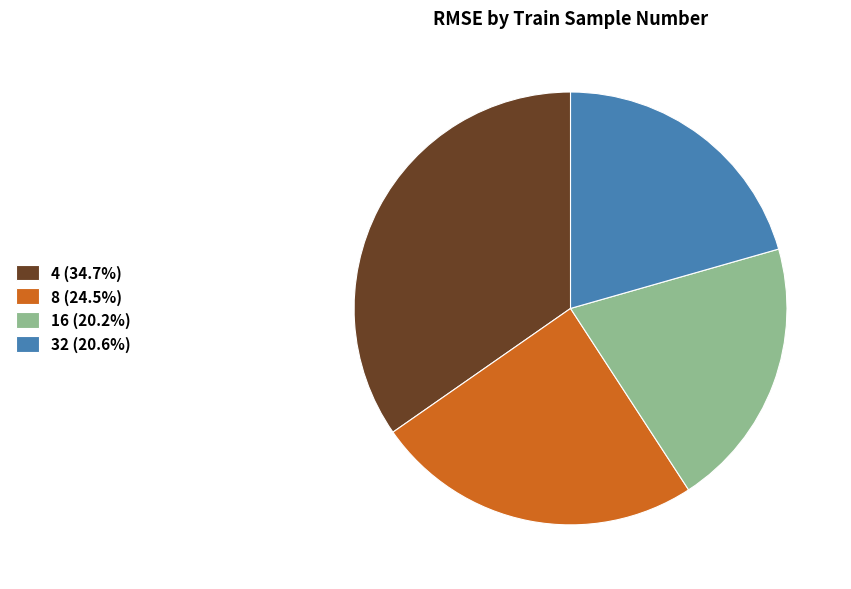

Is the sum of 8 (24.5%) and 32 (20.6%) greater than half?

No